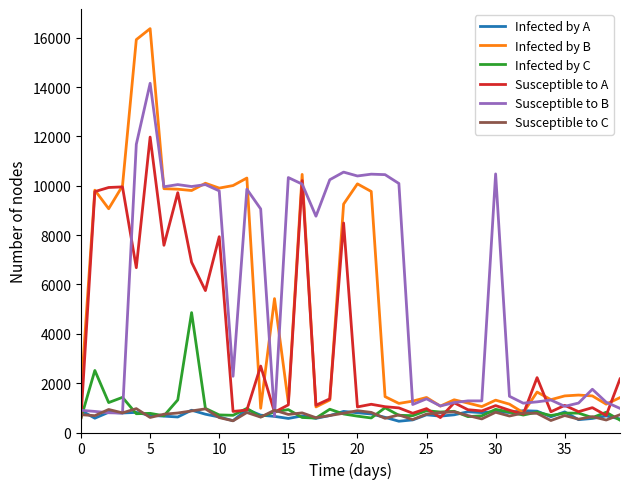

What is the smallest value displayed?

456.7